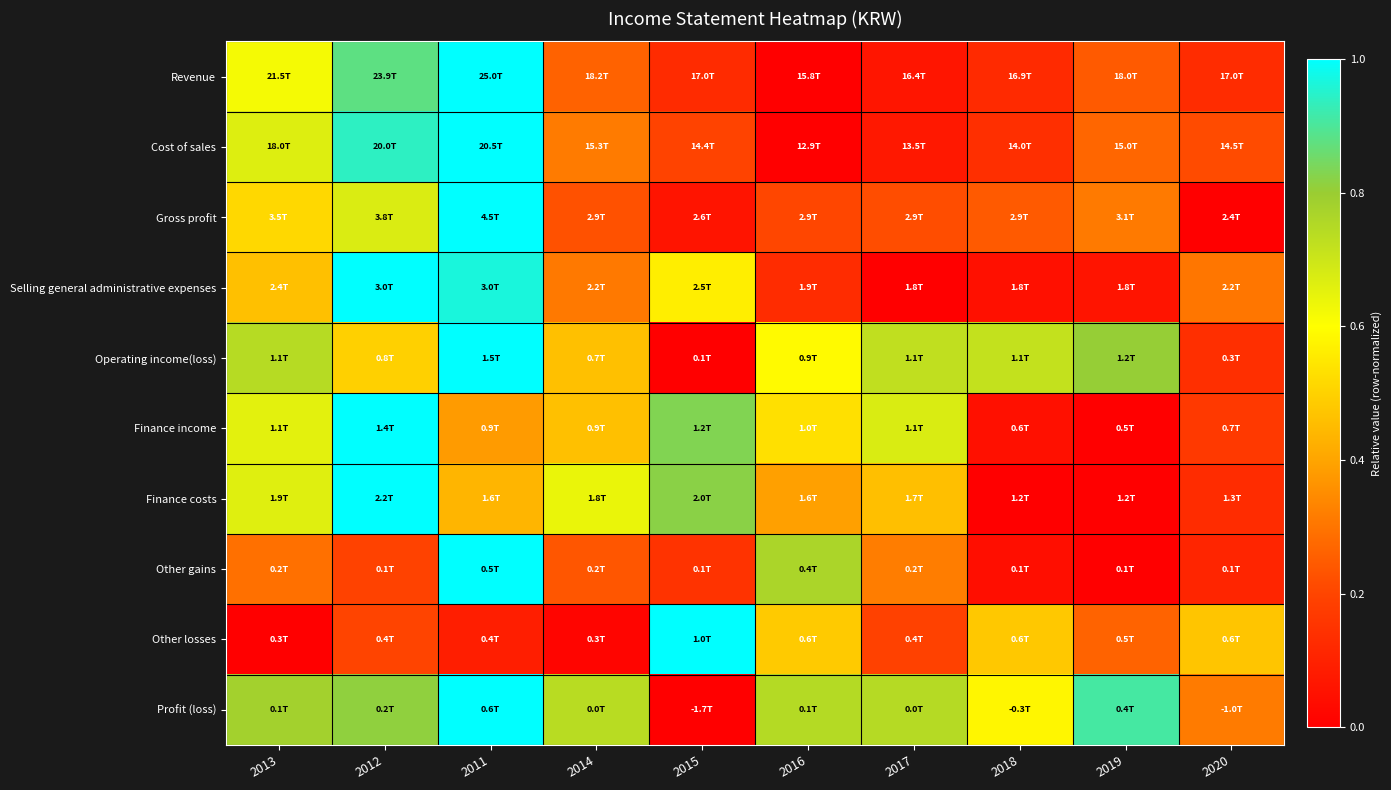

Reading left to right, what are all the values shown in this chart?

Revenue: 2013=0.6	2012=0.9	2011=1.0	2014=0.3	2015=0.1	2016=0.0	2017=0.1	2018=0.1	2019=0.2	2020=0.1
Cost of sales: 2013=0.7	2012=0.9	2011=1.0	2014=0.3	2015=0.2	2016=0.0	2017=0.1	2018=0.1	2019=0.3	2020=0.2
Gross profit: 2013=0.5	2012=0.7	2011=1.0	2014=0.2	2015=0.1	2016=0.2	2017=0.2	2018=0.2	2019=0.3	2020=0.0
Selling general administrative expenses: 2013=0.5	2012=1.0	2011=1.0	2014=0.3	2015=0.6	2016=0.1	2017=0.0	2018=0.0	2019=0.1	2020=0.3
Operating income(loss): 2013=0.7	2012=0.5	2011=1.0	2014=0.5	2015=0.0	2016=0.6	2017=0.7	2018=0.7	2019=0.8	2020=0.1
Finance income: 2013=0.7	2012=1.0	2011=0.4	2014=0.5	2015=0.8	2016=0.5	2017=0.7	2018=0.1	2019=0.0	2020=0.2
Finance costs: 2013=0.7	2012=1.0	2011=0.4	2014=0.6	2015=0.8	2016=0.4	2017=0.5	2018=0.0	2019=0.0	2020=0.1
Other gains: 2013=0.3	2012=0.2	2011=1.0	2014=0.2	2015=0.2	2016=0.8	2017=0.3	2018=0.0	2019=0.0	2020=0.1
Other losses: 2013=0.0	2012=0.2	2011=0.1	2014=0.0	2015=1.0	2016=0.5	2017=0.2	2018=0.5	2019=0.3	2020=0.5
Profit (loss): 2013=0.8	2012=0.8	2011=1.0	2014=0.7	2015=0.0	2016=0.7	2017=0.7	2018=0.6	2019=0.9	2020=0.3